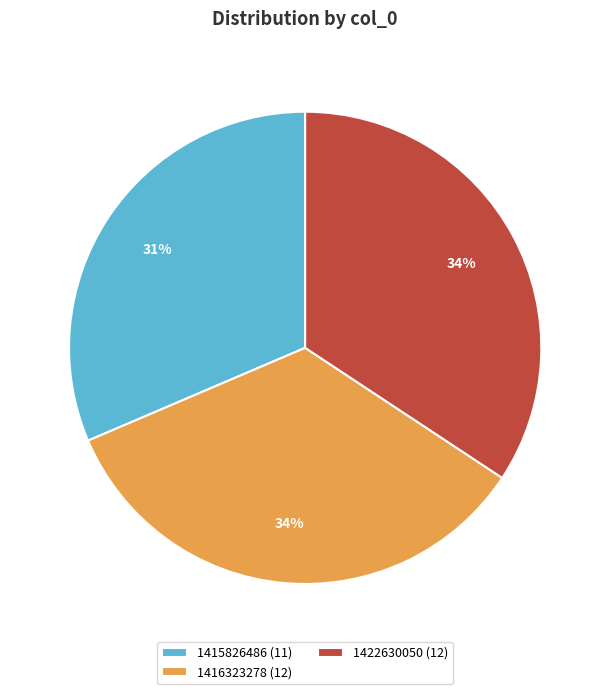

The 1422630050 (12) slice represents 34% of the pie. True or false?

True